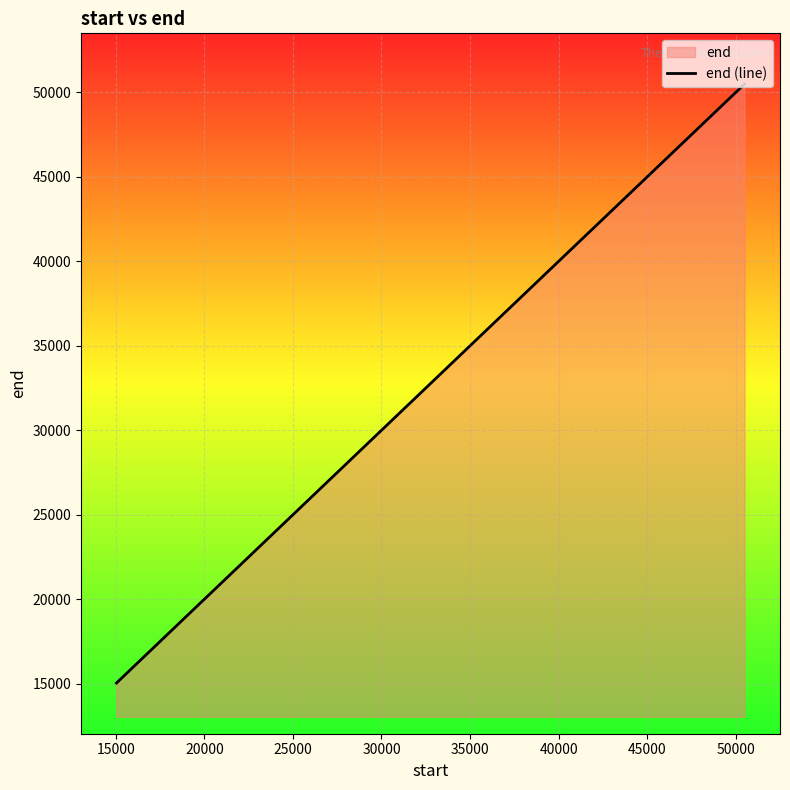

Reading left to right, transcribe all the data shown in this chart.

15041	31421	40609	44079	50500